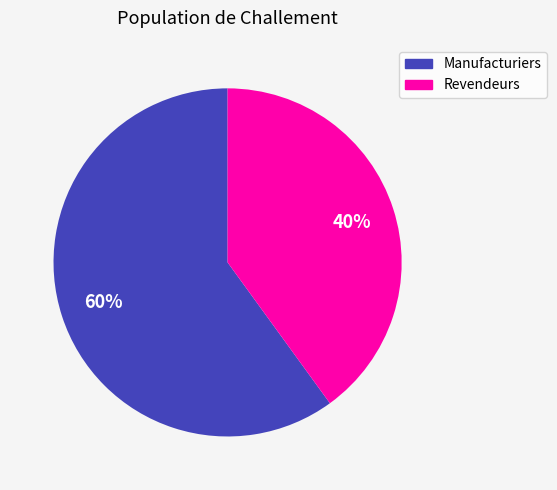

To the nearest percent, what is the average slice percentage?

50%